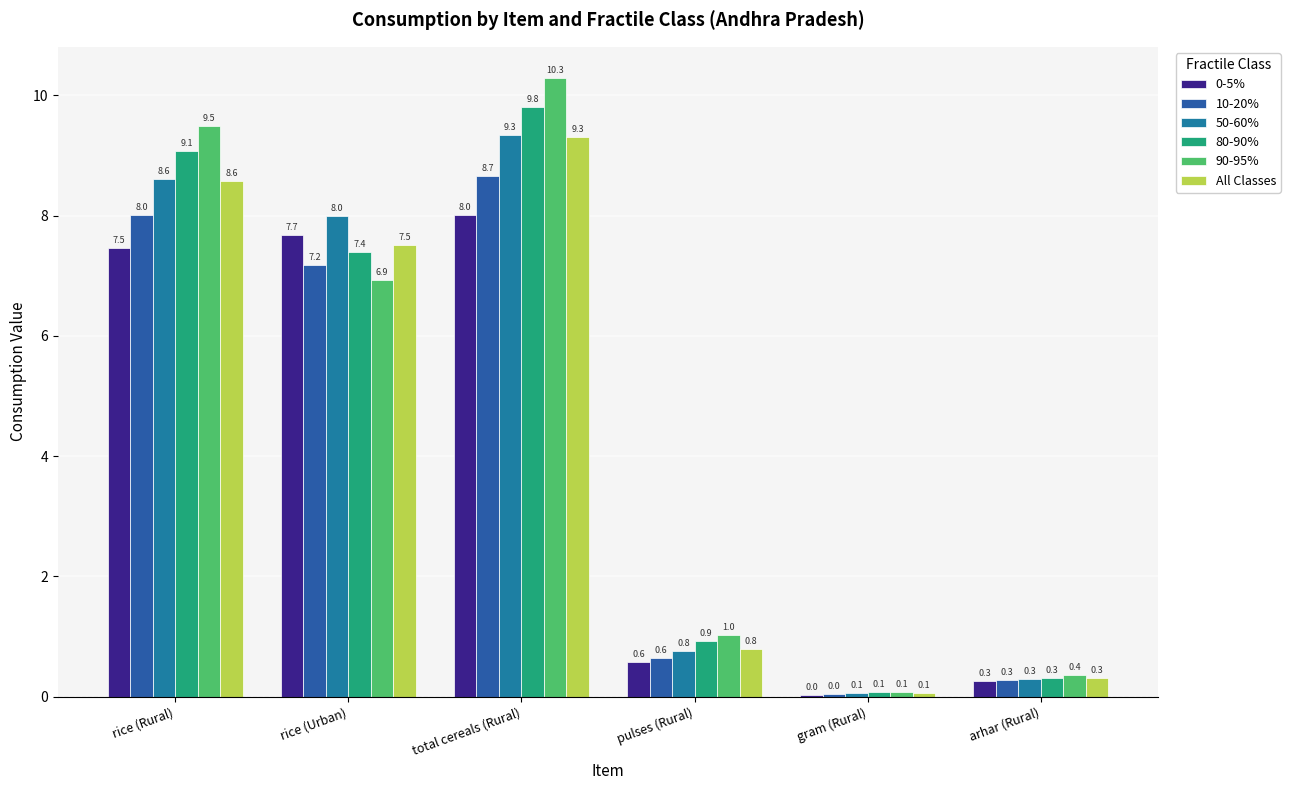

How many groups of bars are there?

6